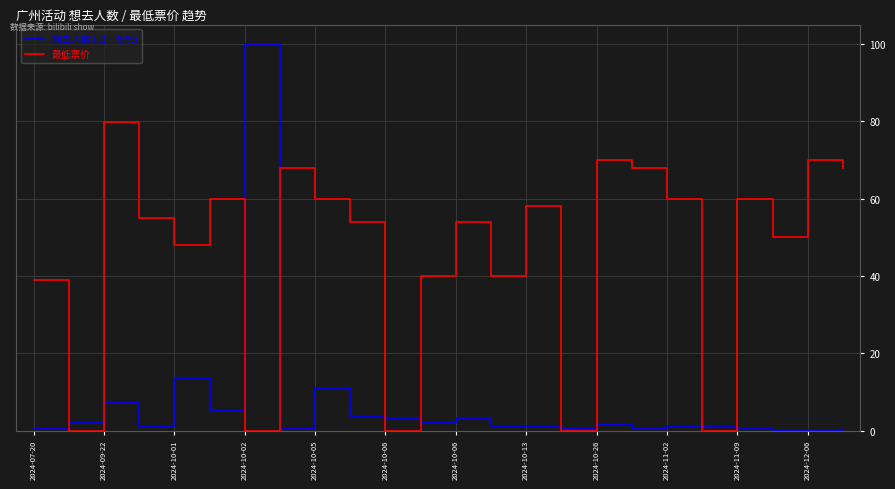

Which series has the largest total across all categories?

最低票价